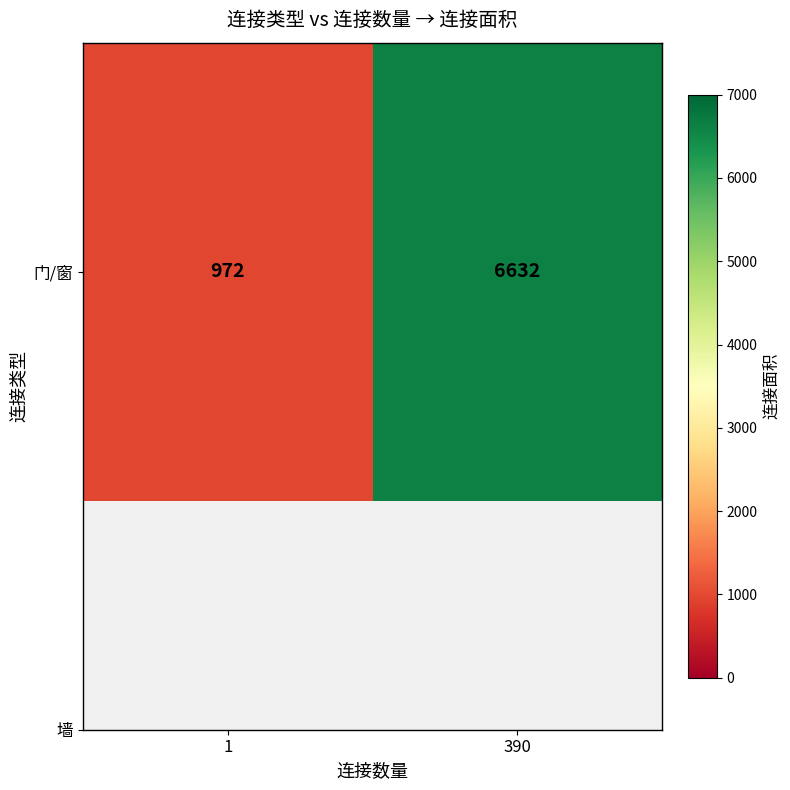

Rank the categories by value from lowest to highest.

1, 390